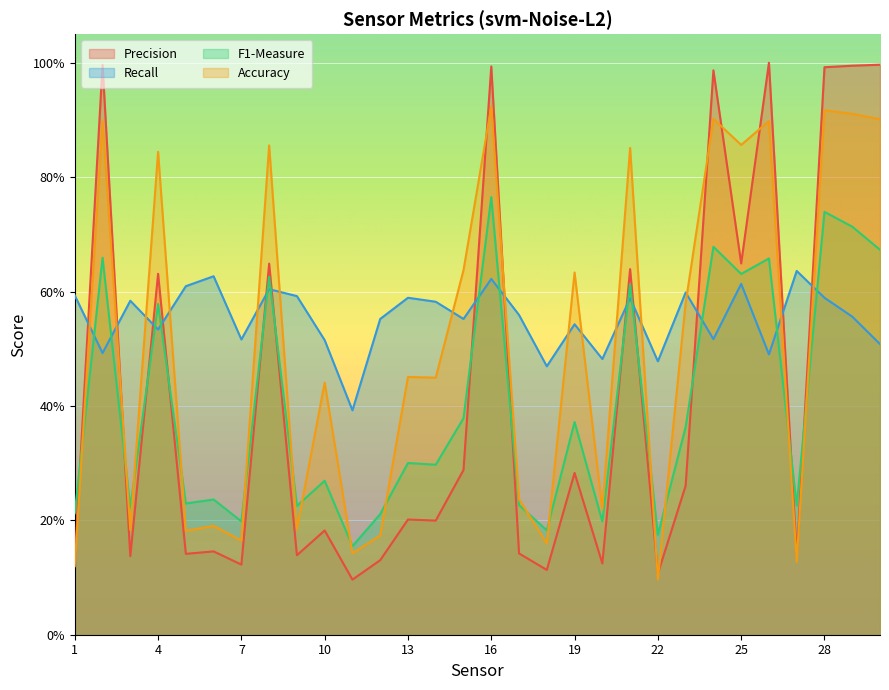

Between which two adjacent categories do Precision and Accuracy first intersect?

2 and 3